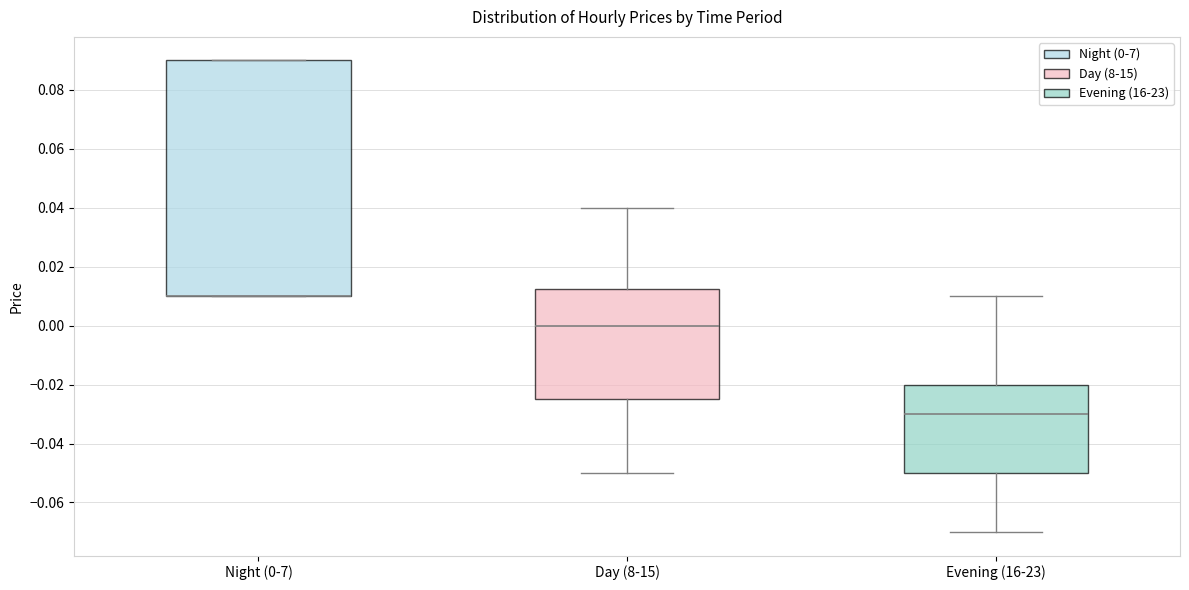

Where is the lower edge of the box for Night (0-7) on the y-axis? The values are not printed on the chart, so give them approximately, as read against the axis.

0.010